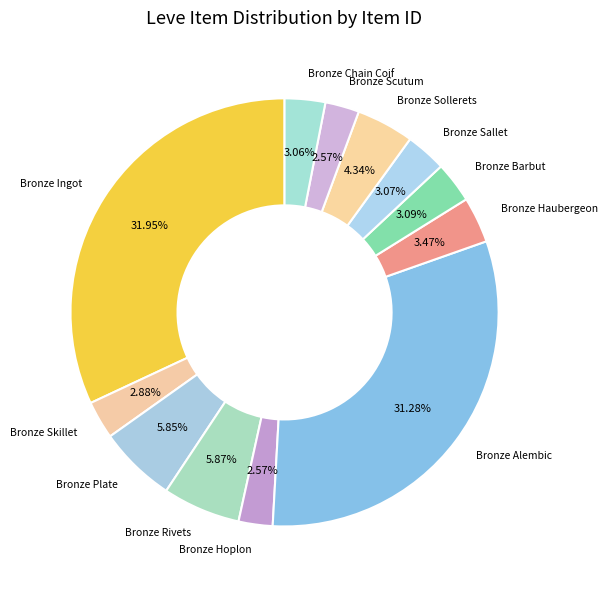

Between Bronze Alembic and Bronze Haubergeon, which is larger?

Bronze Alembic